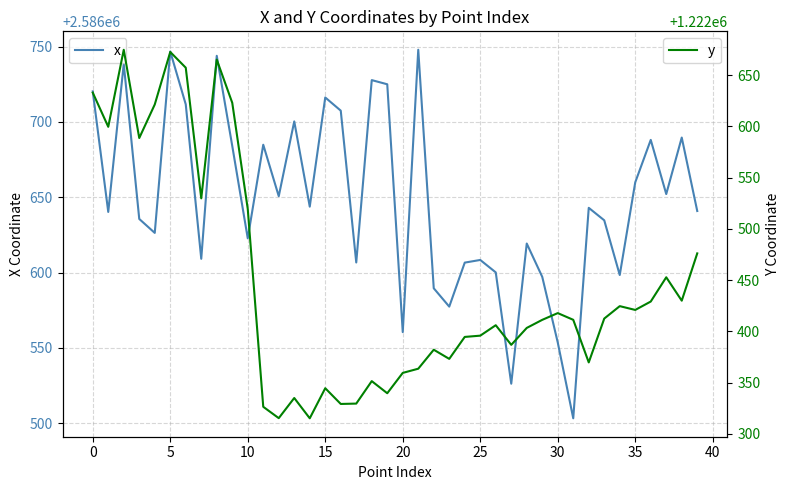

True or false: x and y cross at least once.

False